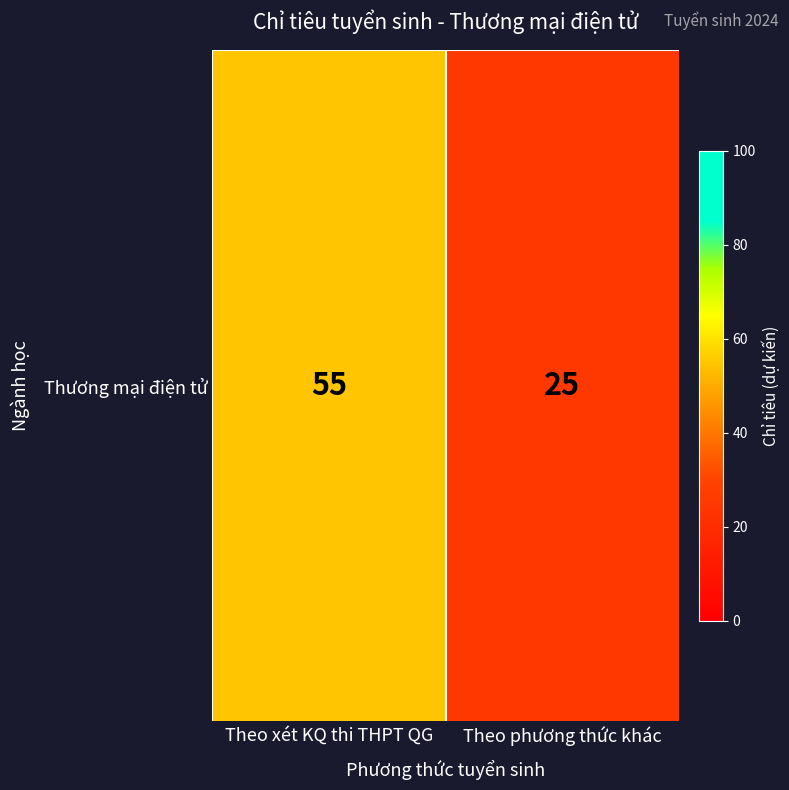

What is the maximum value shown in the chart?

55